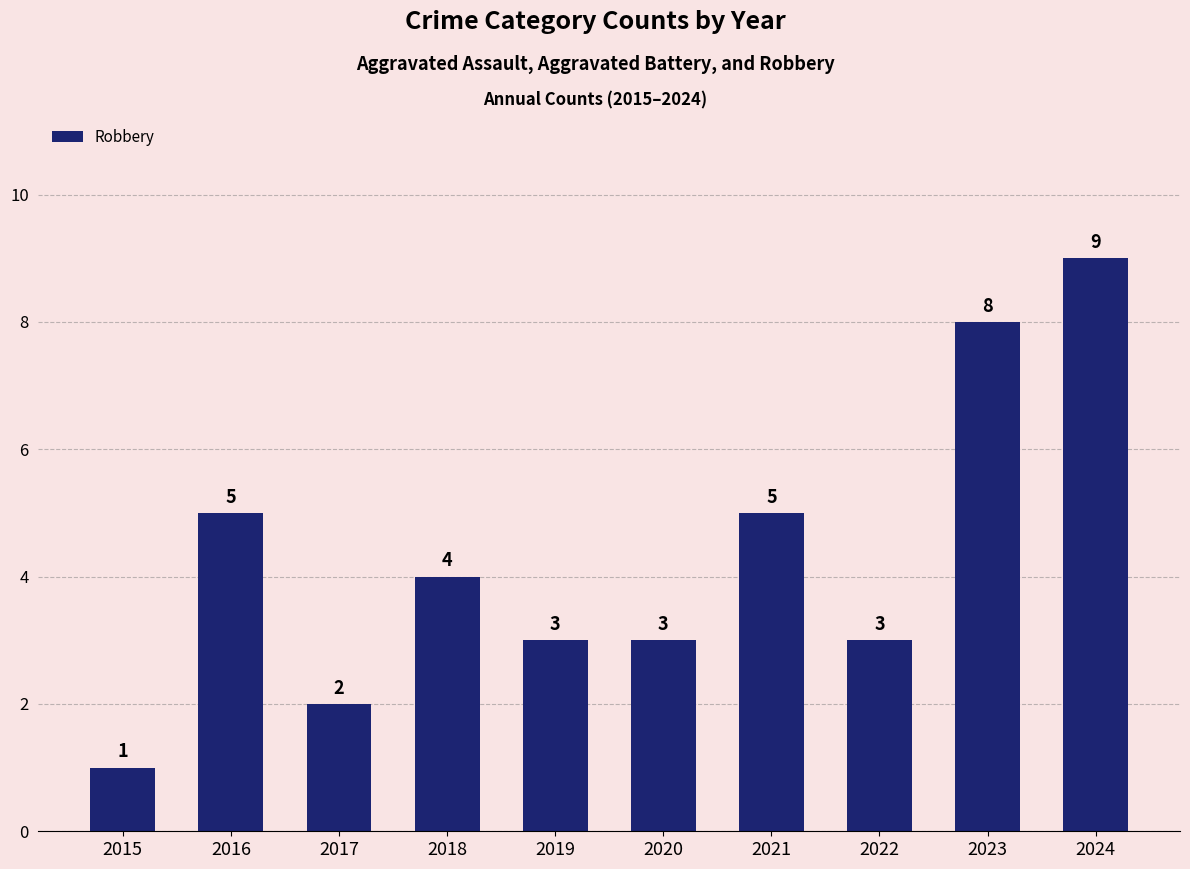

What is the sum of the values at 2018 and 2022?

7